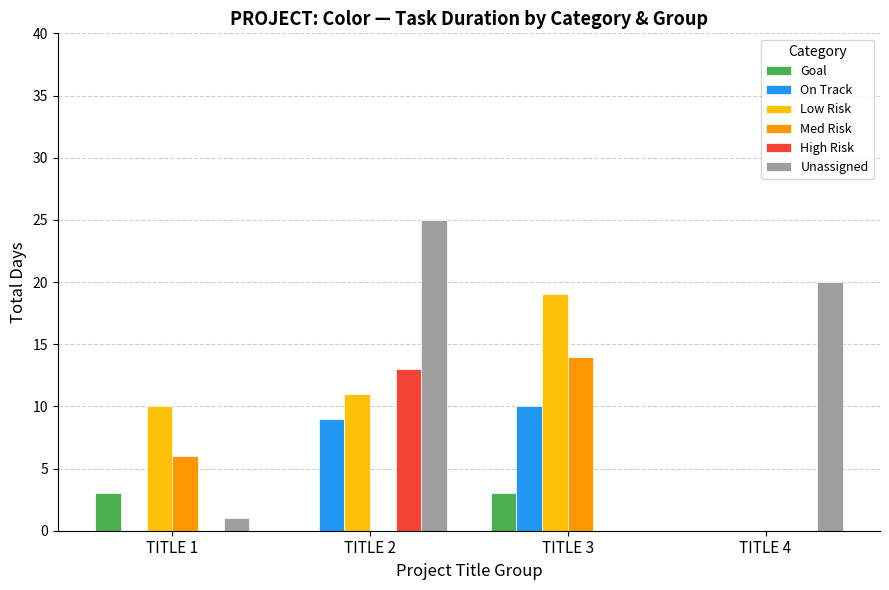

Reading left to right, extract all data points from this chart.

Goal: 3	0	3	0
On Track: 0	9	10	0
Low Risk: 10	11	19	0
Med Risk: 6	0	14	0
High Risk: 0	13	0	0
Unassigned: 1	25	0	20